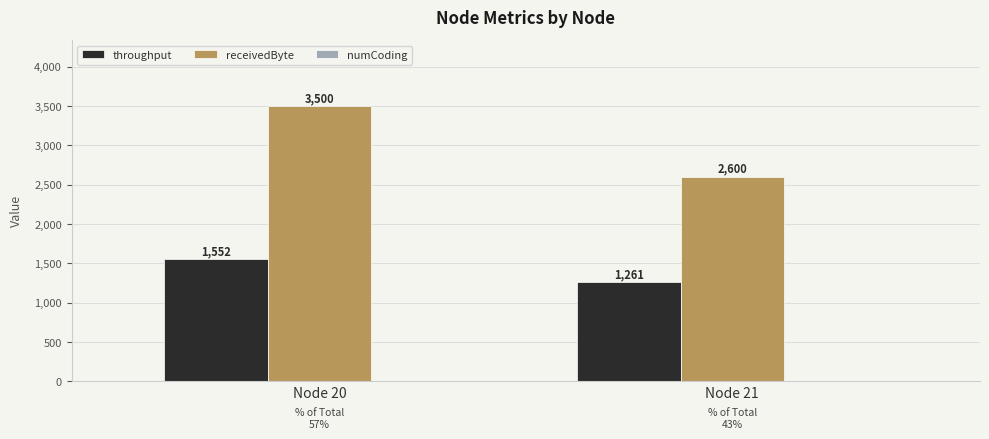

The value of receivedByte at Node 20 is 863.3. True or false?

False